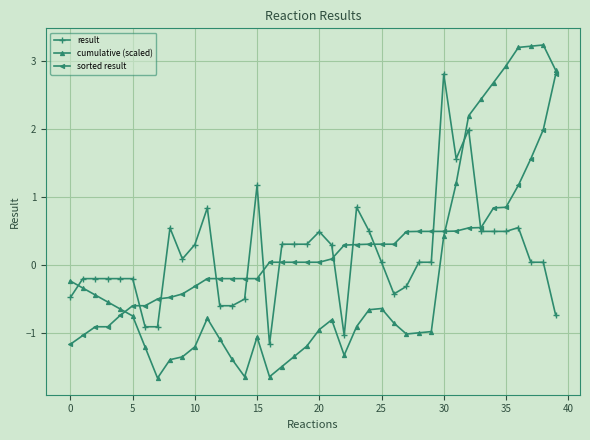

What is the difference between the maximum and minimum values in the result series?

4.0